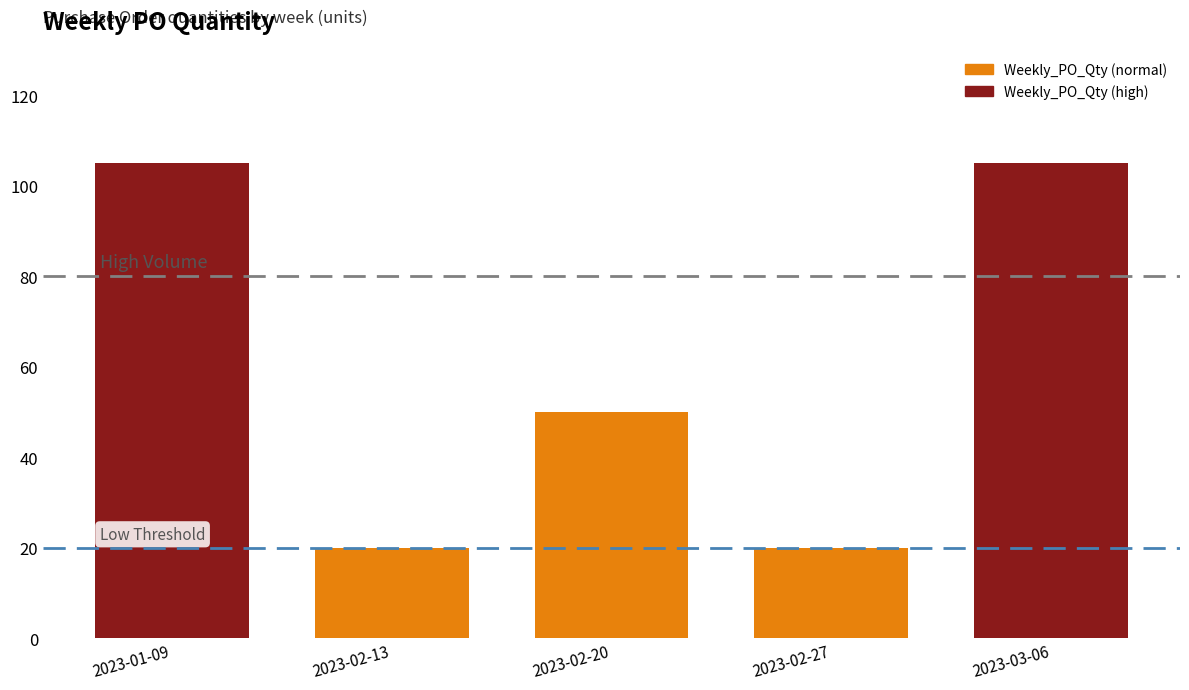

What is the minimum value shown in the chart?

20